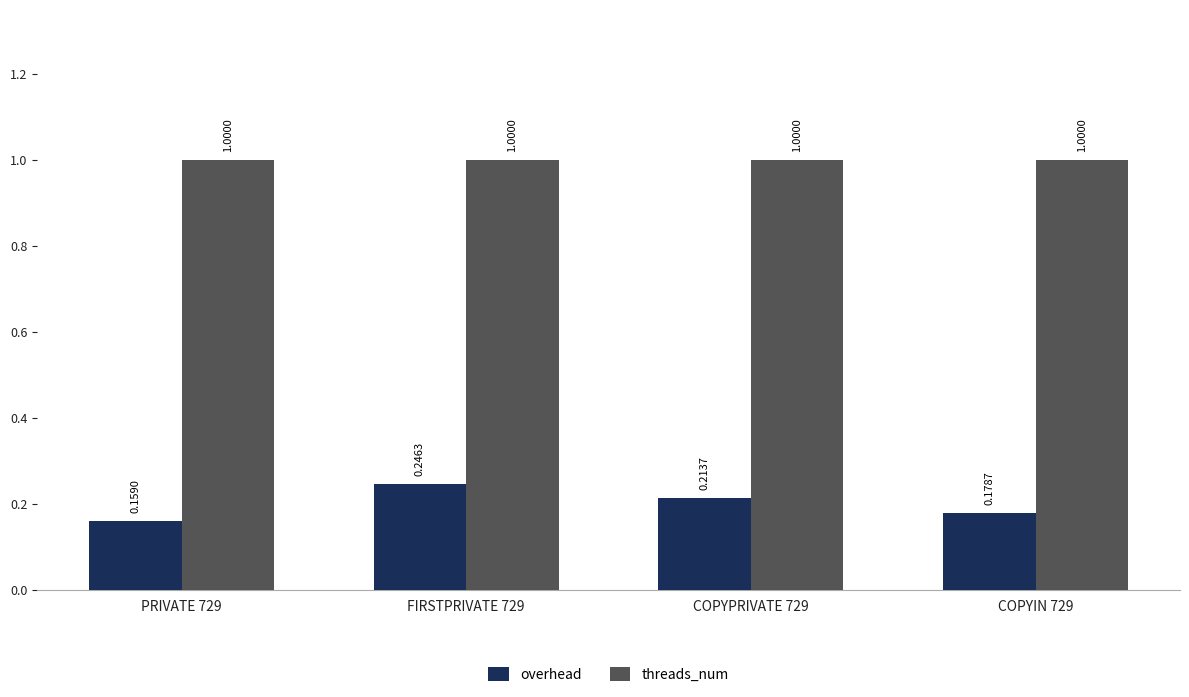

What is the label of the 3rd bar from the right?

FIRSTPRIVATE 729